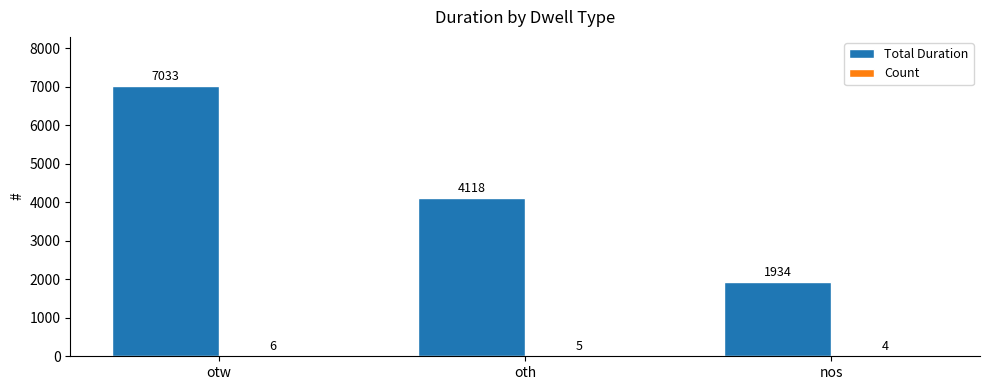

At which label does Total Duration first exceed 4118?

otw